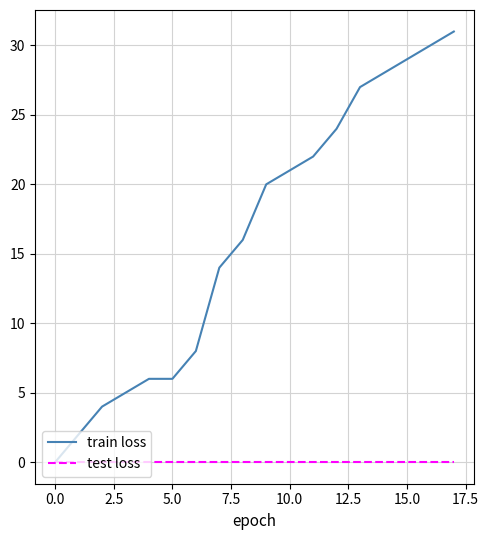

Which series has the largest total across all categories?

train loss